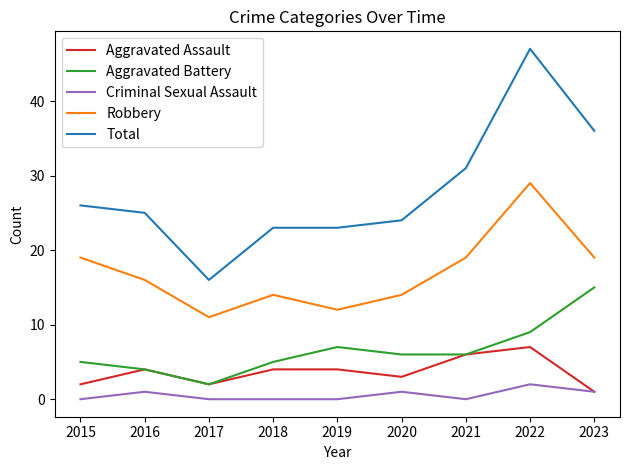

What is the difference between the maximum and second lowest values in the Total series?

24